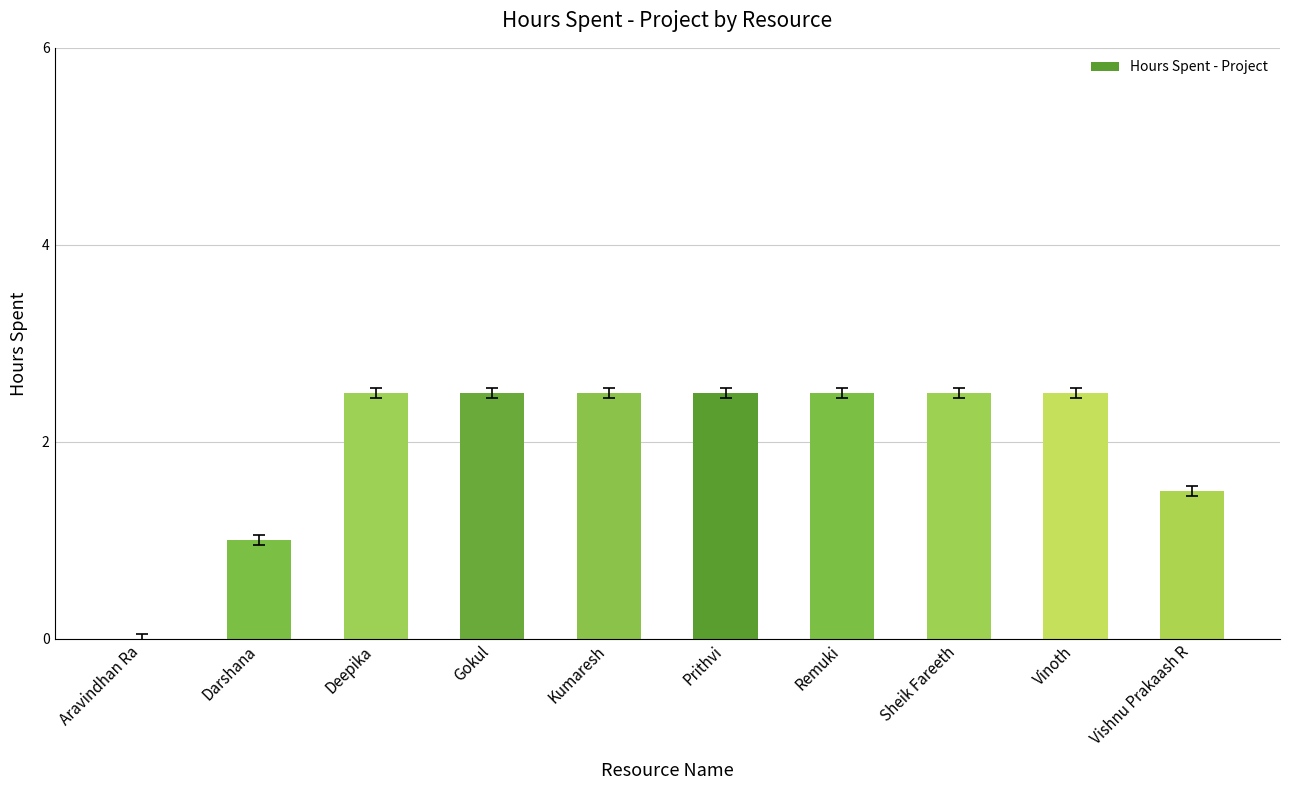

What is the approximate value at Vinoth?

2.5